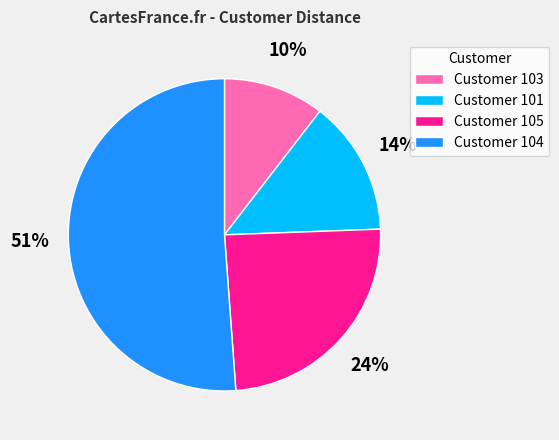

The Customer 103 slice represents 24% of the pie. True or false?

False